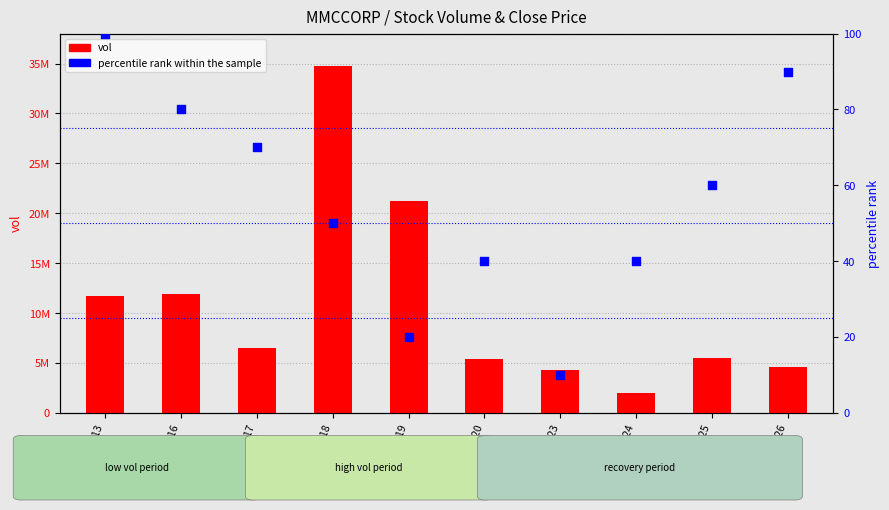

What is the total value across all series at 2020-03-24?

1966840